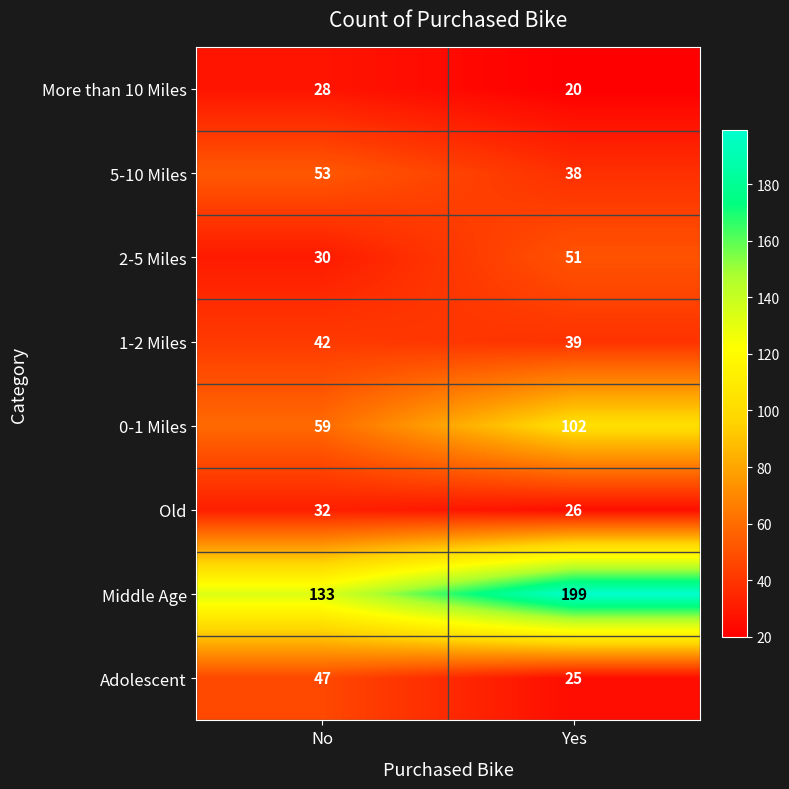

Is it true that 1-2 Miles equals 42 at No?

True